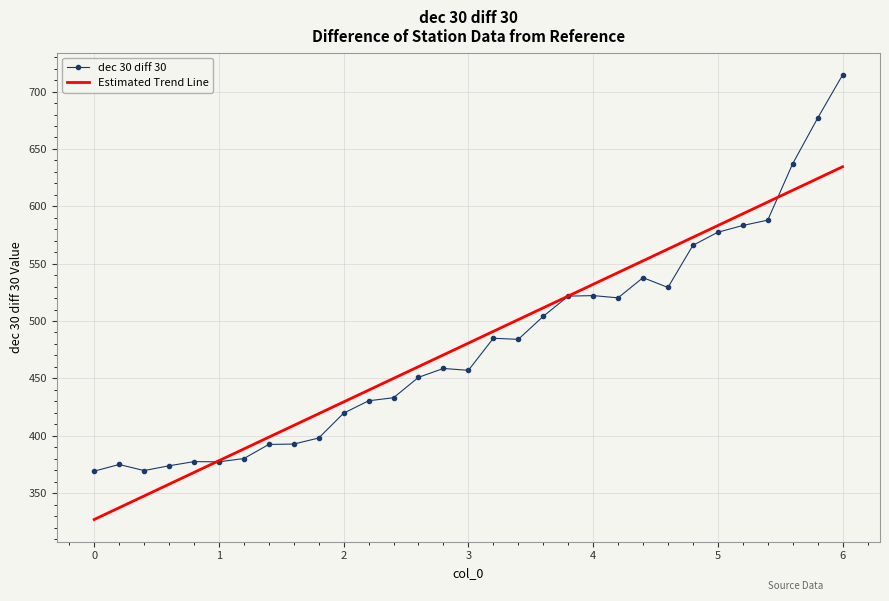

What is the maximum value shown in the chart?

714.5